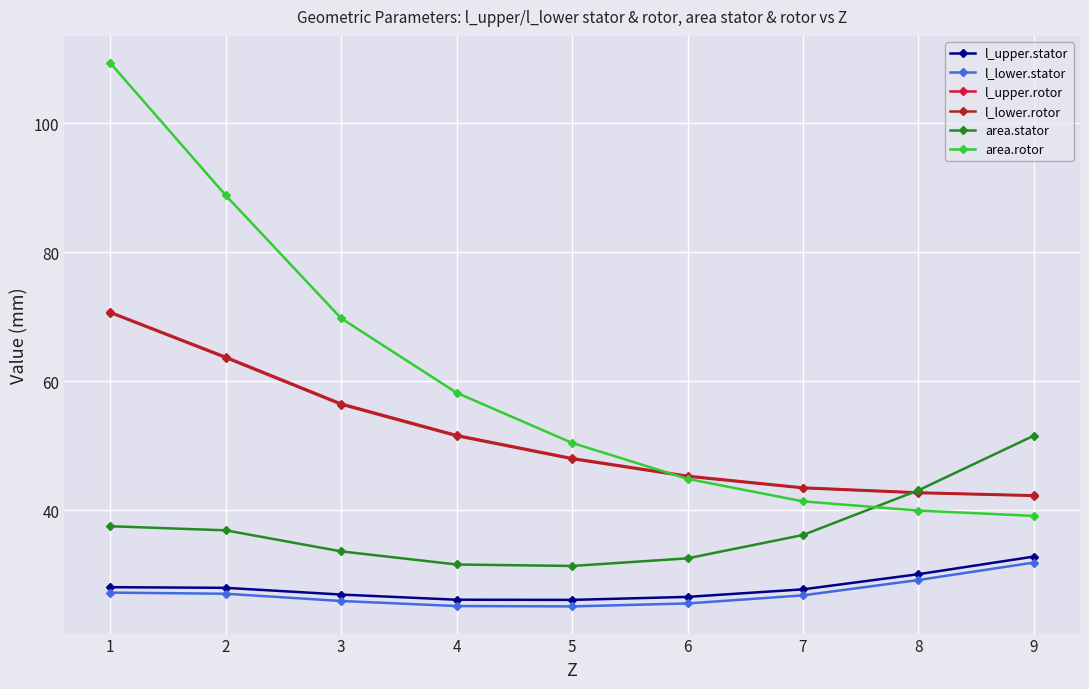

Does the chart have visible grid lines?

Yes